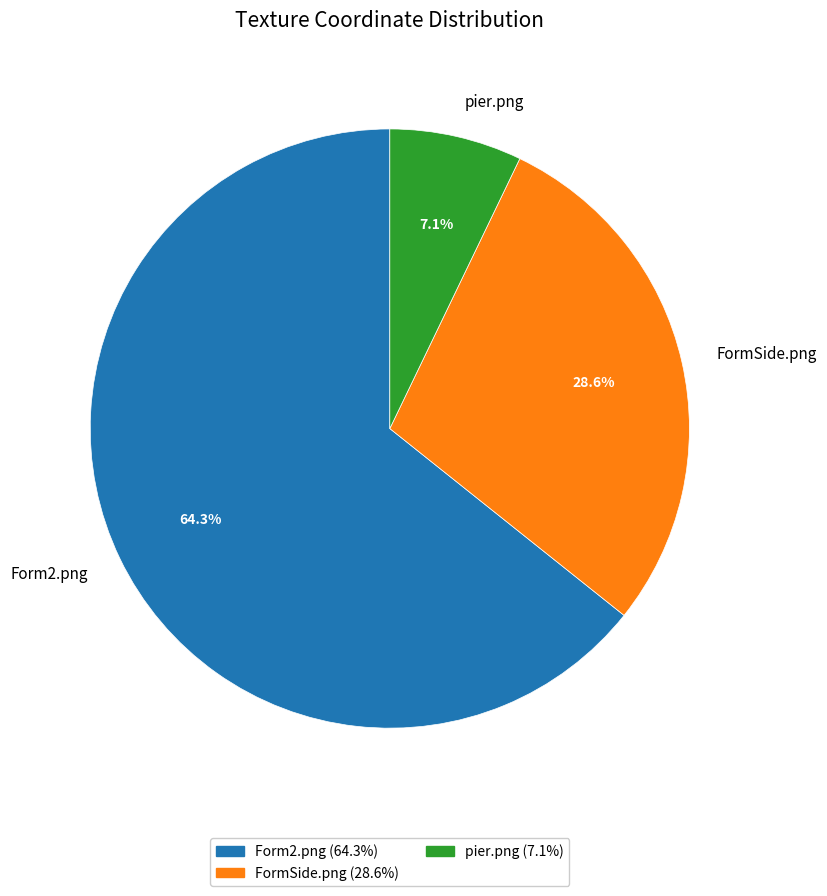

Which slice is the largest?

Form2.png